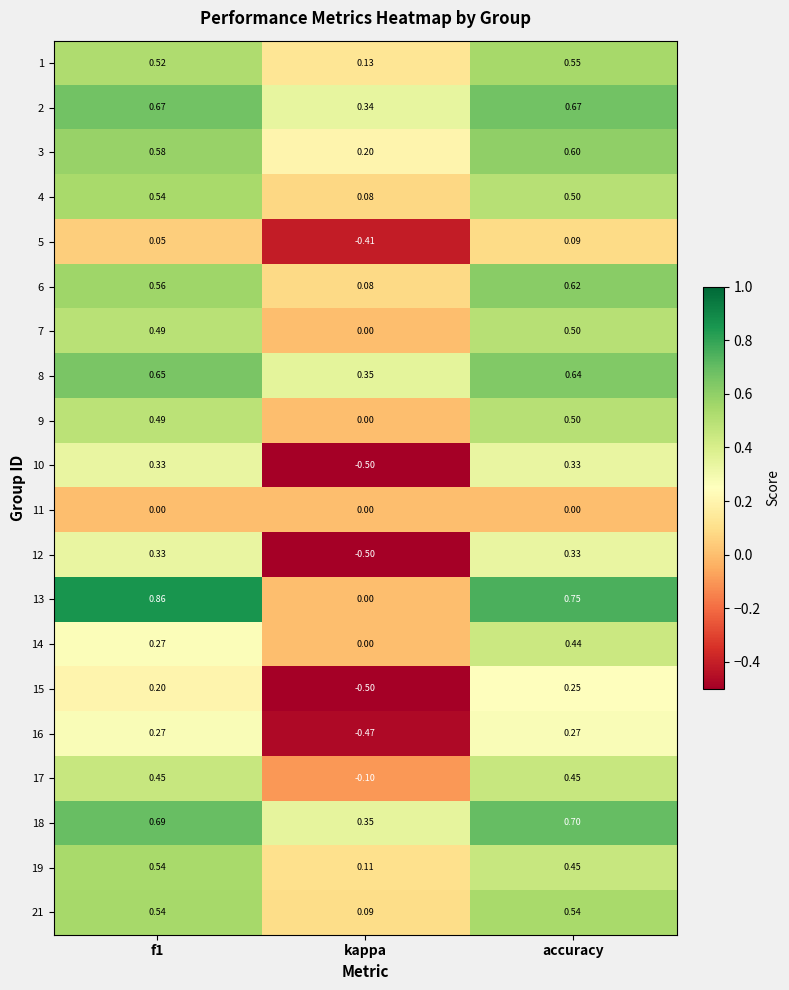

Is the value of 12 at accuracy greater than the value of 6 at accuracy?

No